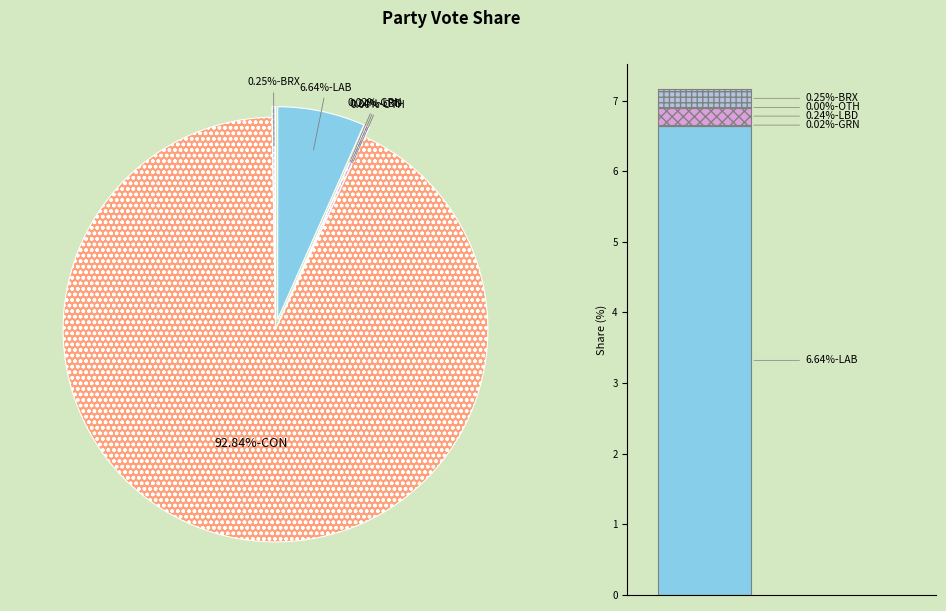

Does BRX account for over 50% of the chart?

No